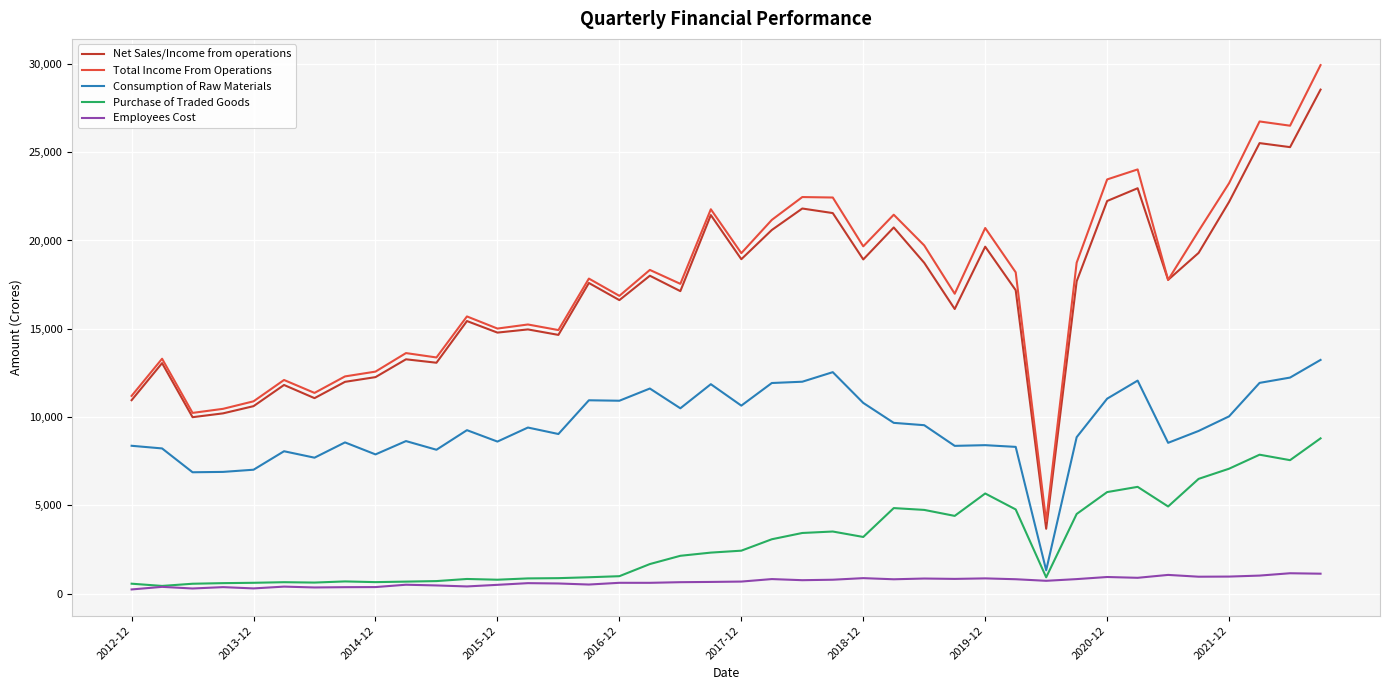

List the series in order of their peak value, lowest first.

Employees Cost, Purchase of Traded Goods, Consumption of Raw Materials, Net Sales/Income from operations, Total Income From Operations